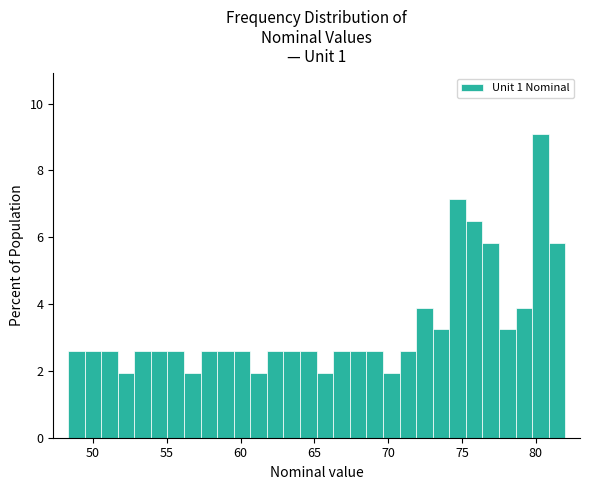

Read against the x-axis, roughly where is the centre of the tallest bar?

80.5